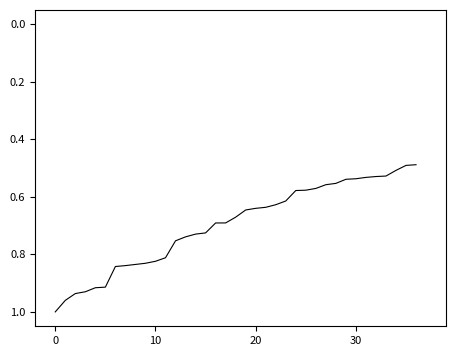

Reading left to right, transcribe all the data shown in this chart.

1.0	1.0	0.9	0.9	0.9	0.9	0.8	0.8	0.8	0.8	0.8	0.8	0.8	0.7	0.7	0.7	0.7	0.7	0.7	0.6	0.6	0.6	0.6	0.6	0.6	0.6	0.6	0.6	0.6	0.5	0.5	0.5	0.5	0.5	0.5	0.5	0.5